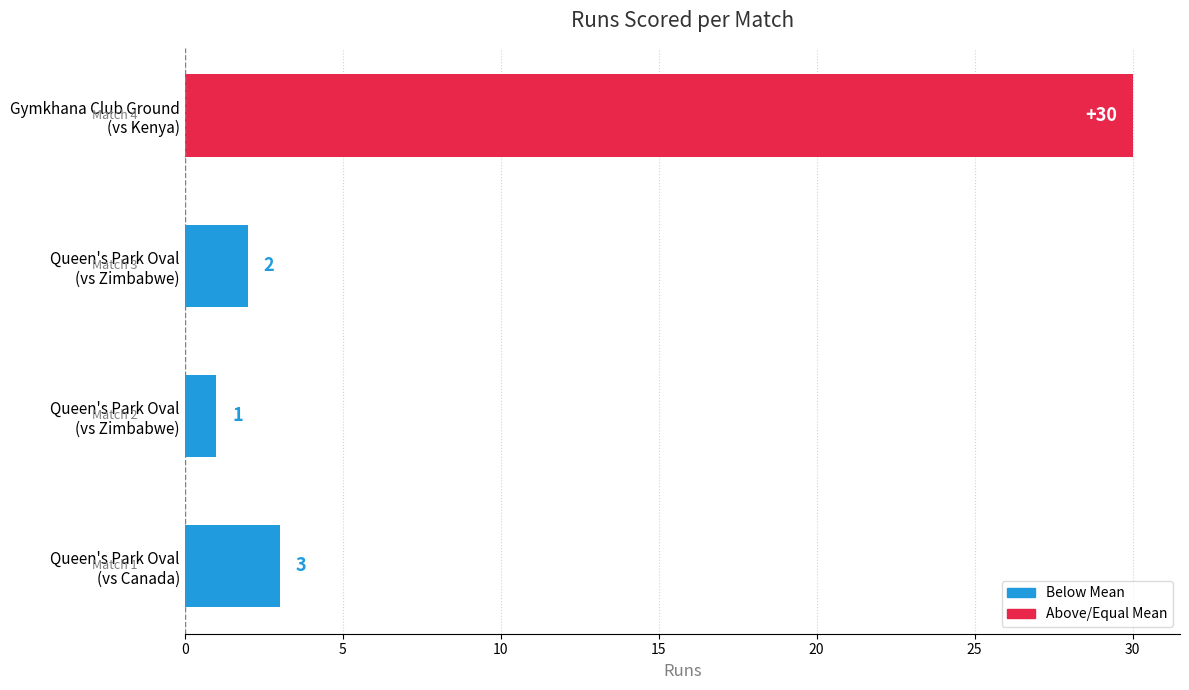

Count the number of categories in the chart.

4